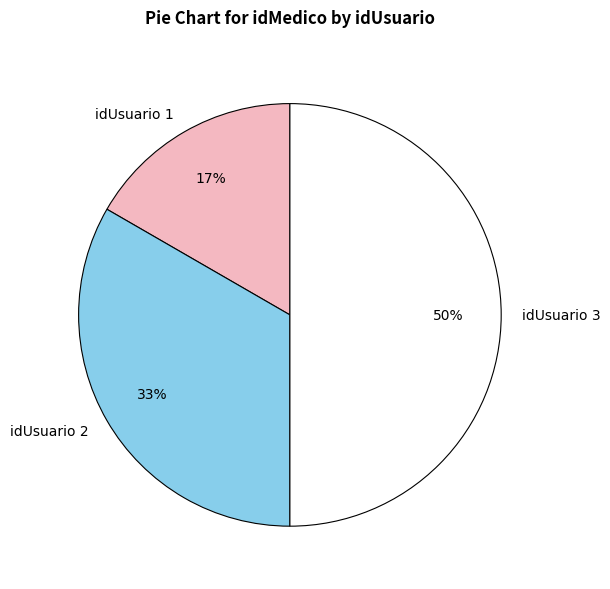

Do idUsuario 3 and idUsuario 1 together represent more than half of the pie?

Yes